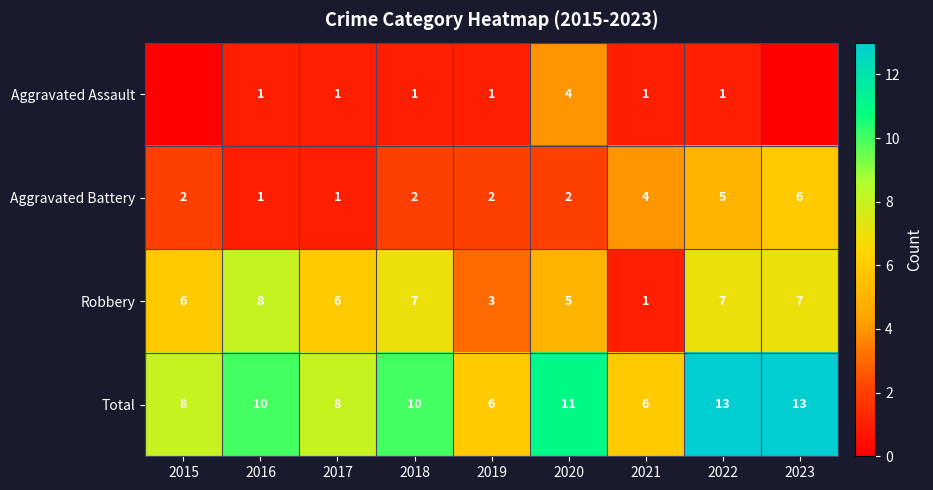

Rank the series at 2019 from lowest to highest value.

Aggravated Assault, Aggravated Battery, Robbery, Total